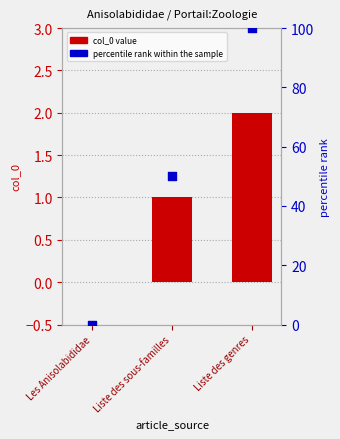

Which series contains the highest Y value?

percentile rank within the sample